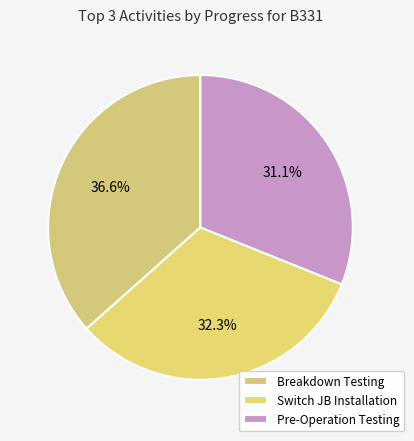

Which slice is the largest?

Breakdown Testing